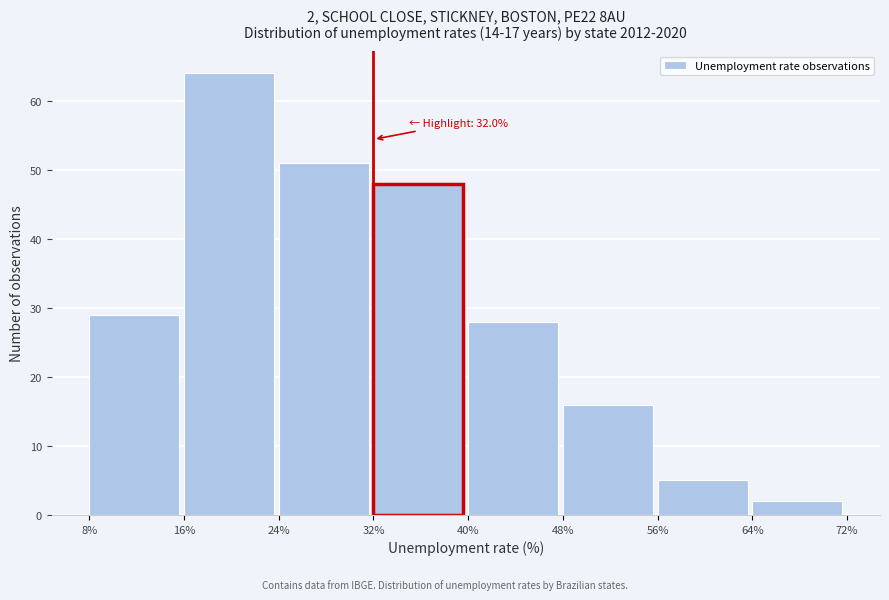

Which range on the x-axis has the tallest bar?

16% to 24%